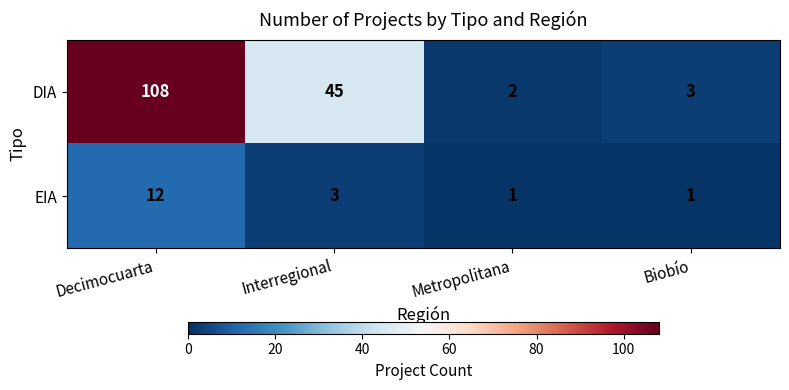

List the series in order of their peak value, highest first.

DIA, EIA